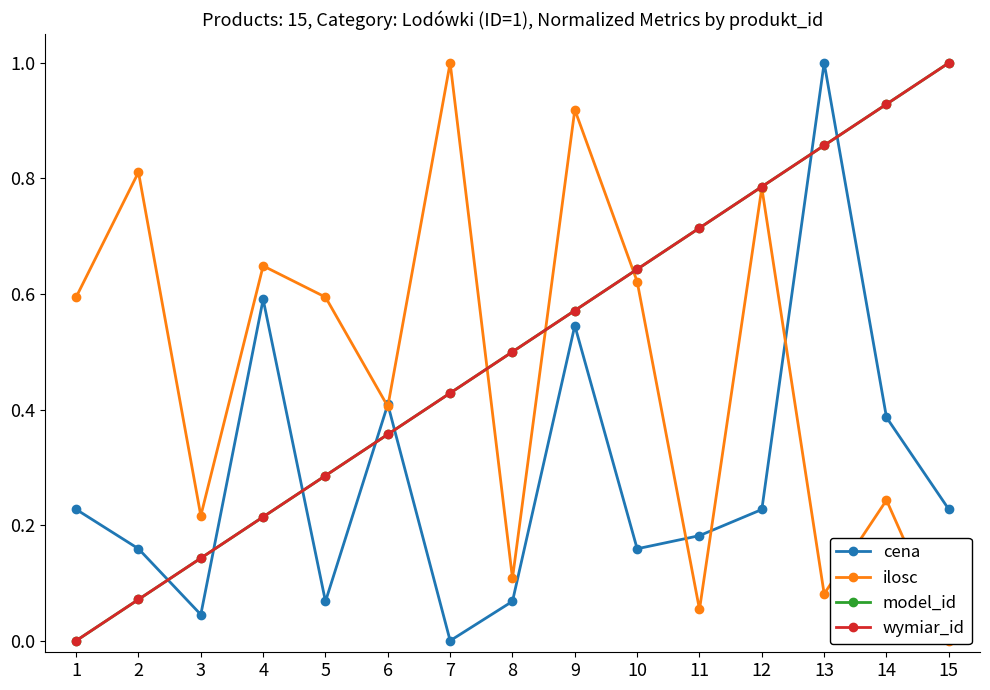

At how many categories does at least one series exceed 0?

15